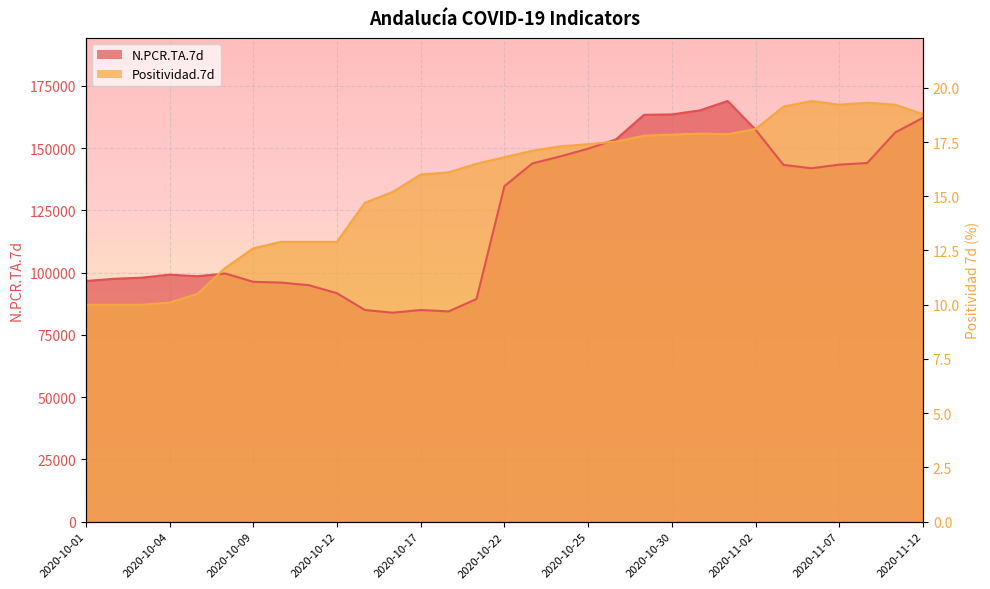

Where is Positividad.7d nearest to the value 128059?

2020-10-13